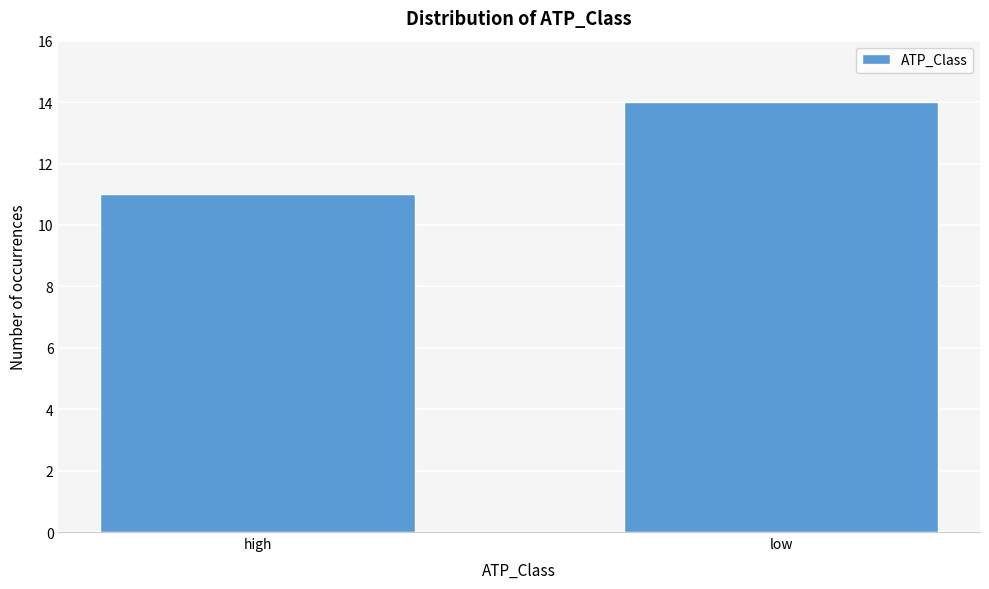

Reading left to right, extract all data points from this chart.

high=11	low=14